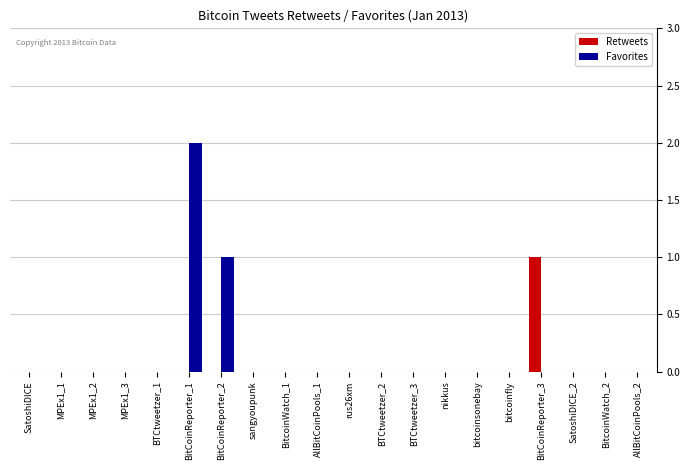

The Retweets series shows 0 at SatoshiDICE_2. True or false?

True